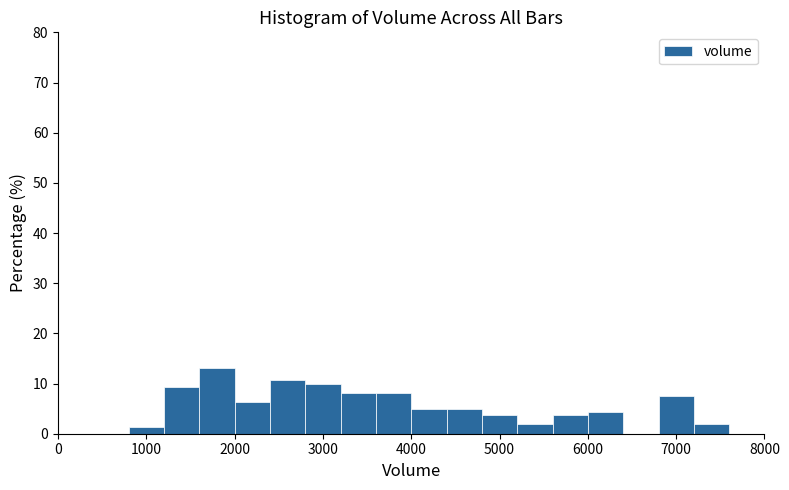

How tall is the bar that spans 800 to 1200 on the x-axis? The values are not printed on the chart, so give them approximately, as read against the axis.

1